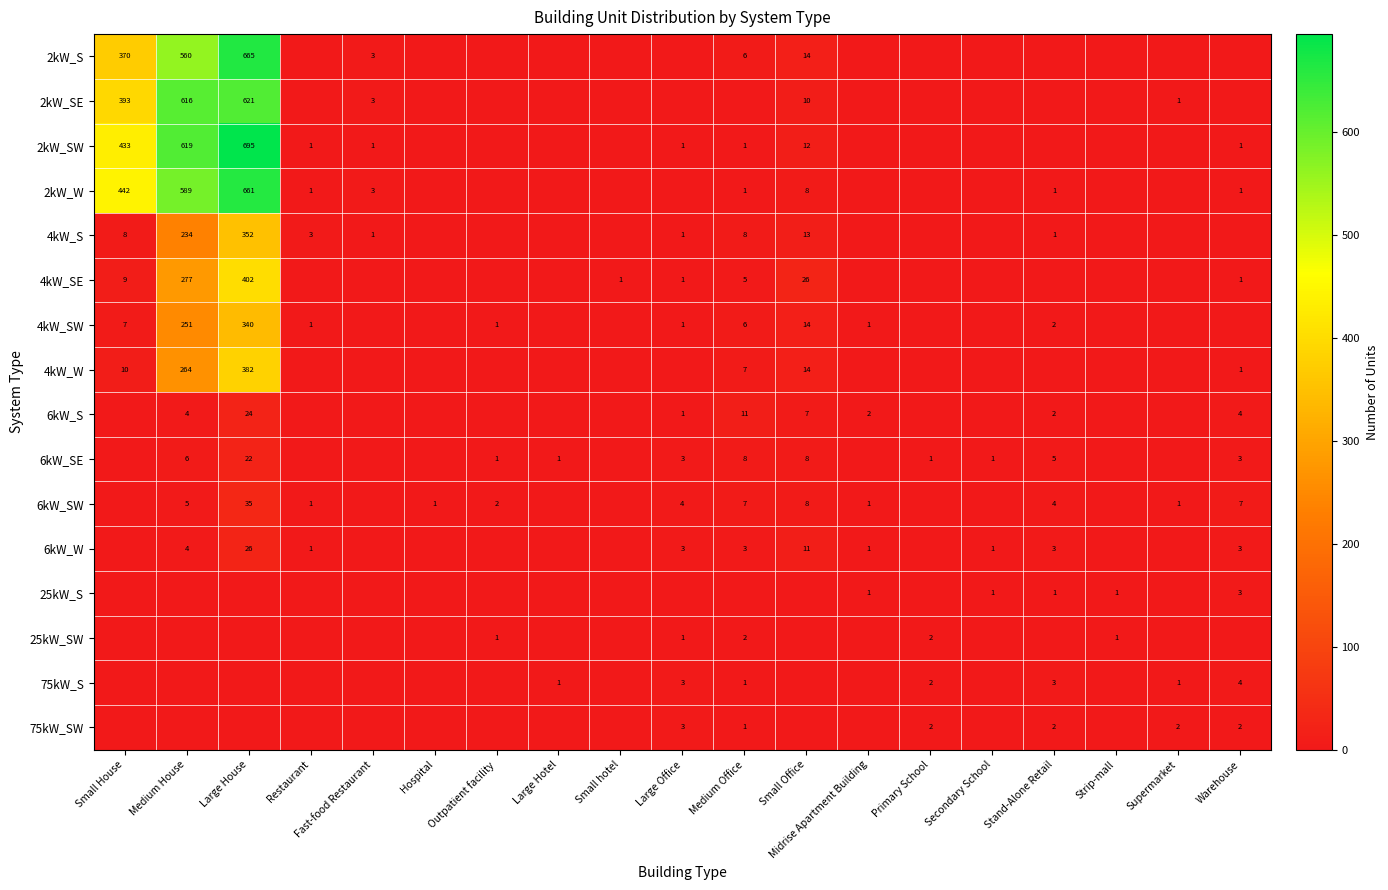

What is the sum of the 6kW_SE values at Large House and Large Office?

25